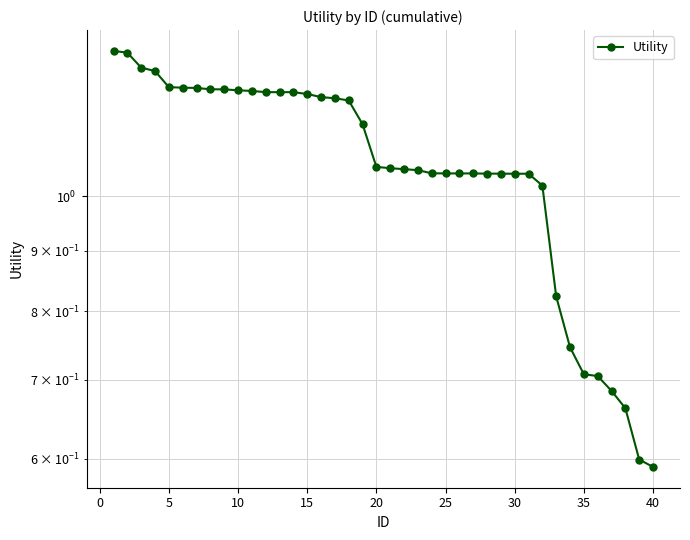

True or false: the data has more than 2 interior local peaks.

False